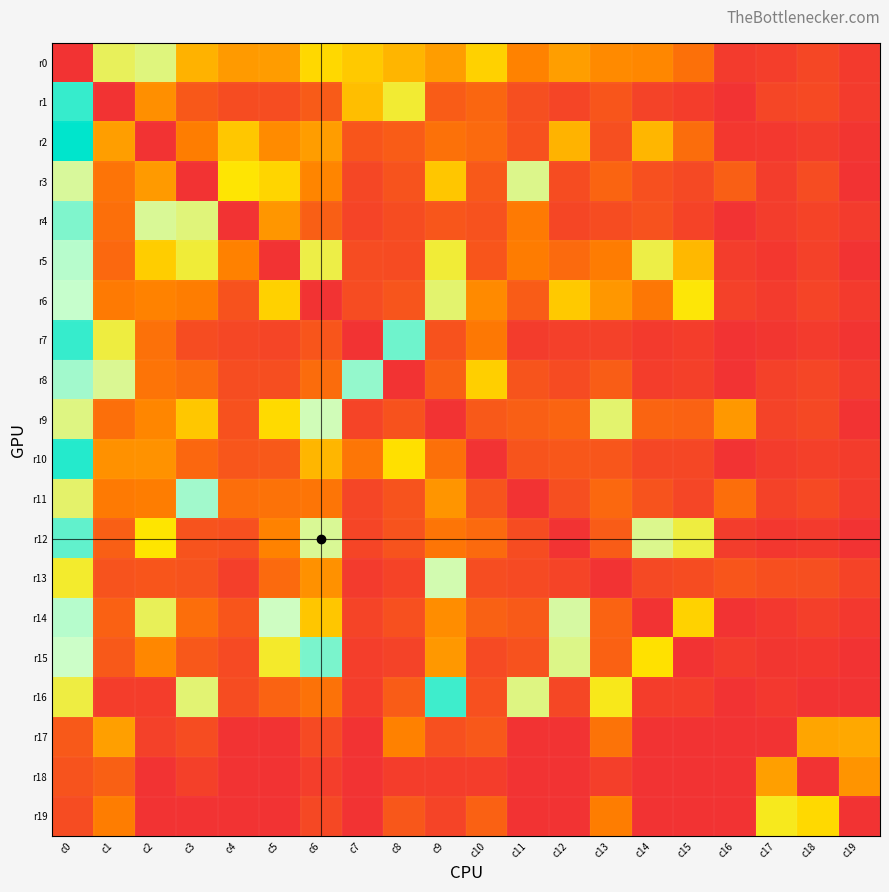

Between c3 and c10, which series saw the biggest shift?

r11